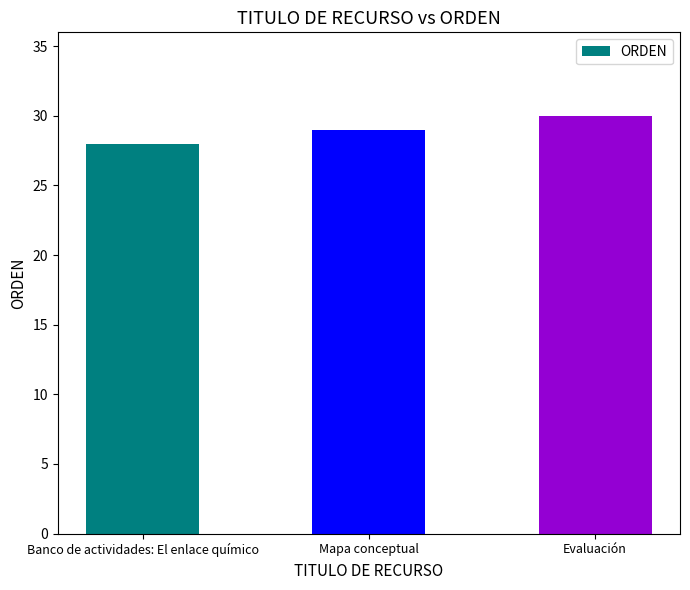

What is the approximate value at Evaluación?

30